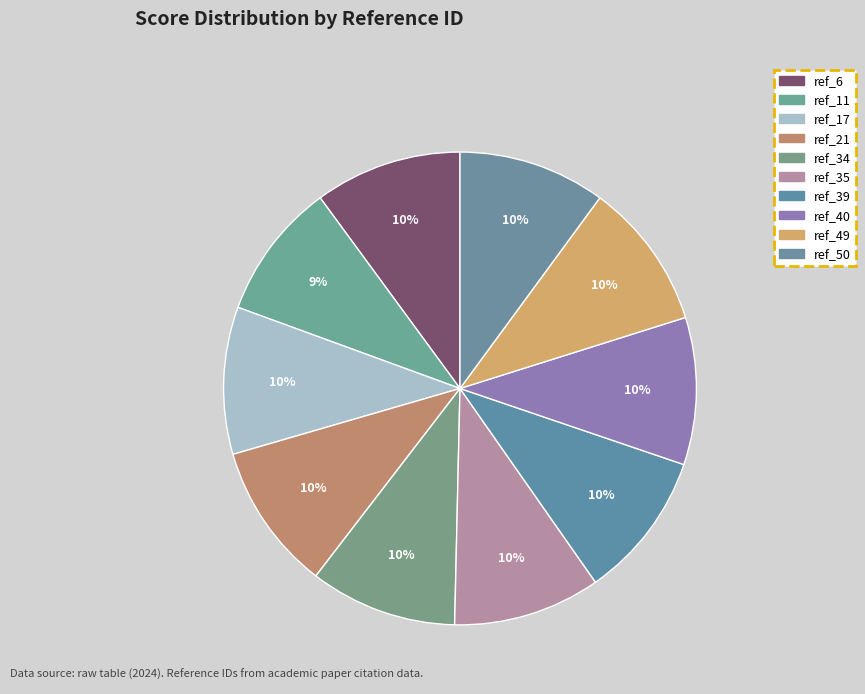

Is the sum of ref_34 and ref_11 greater than half?

No